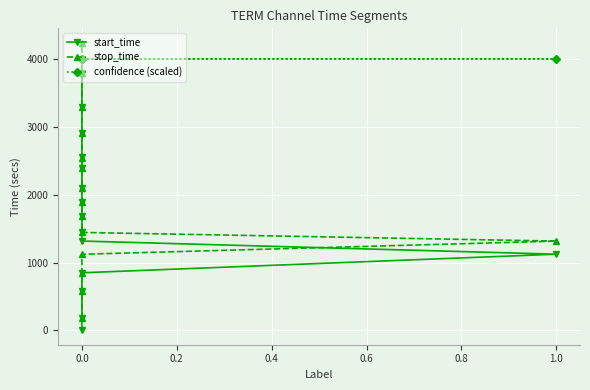

True or false: confidence (scaled) has a value of 4000 at 0.0.

True